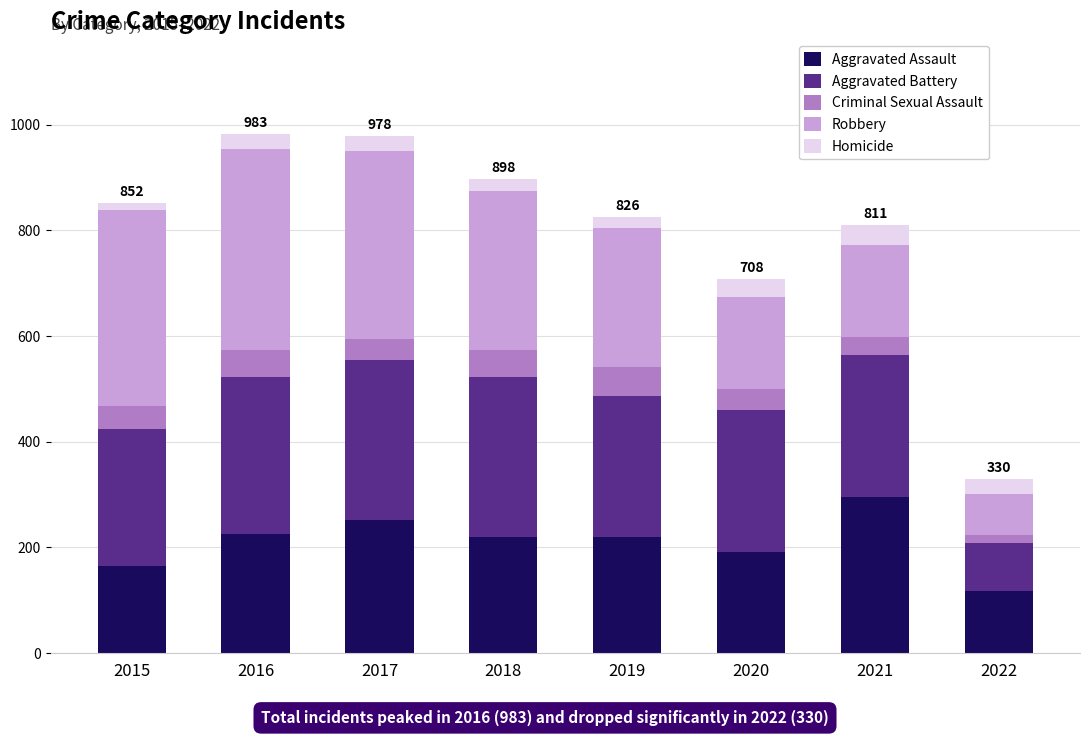

Is it true that Aggravated Assault equals 229 at 2015?

False